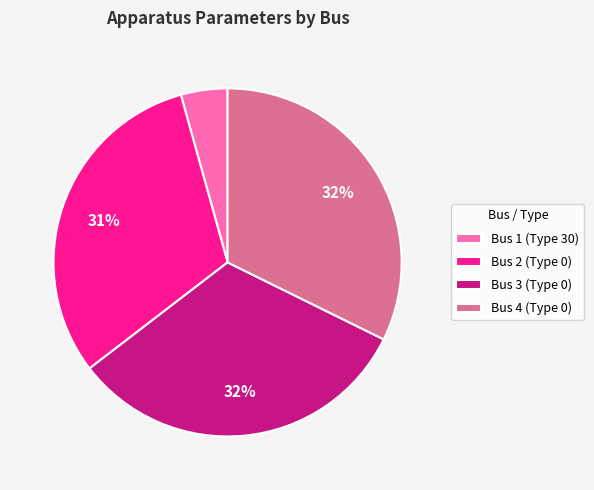

True or false: Bus 2 (Type 0) accounts for 18% of the total.

False